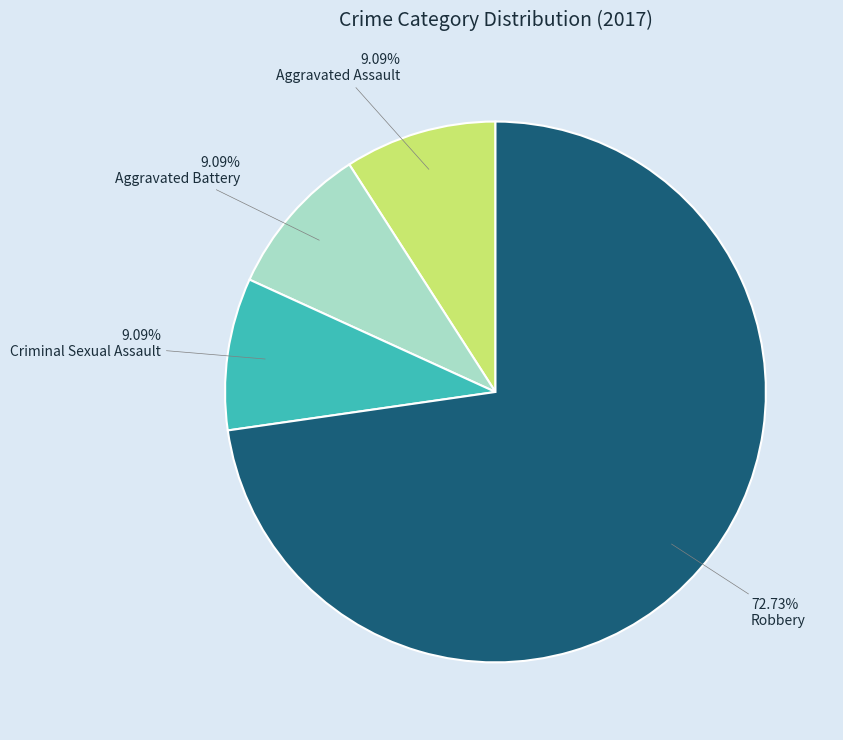

Does any single category account for the majority?

Yes